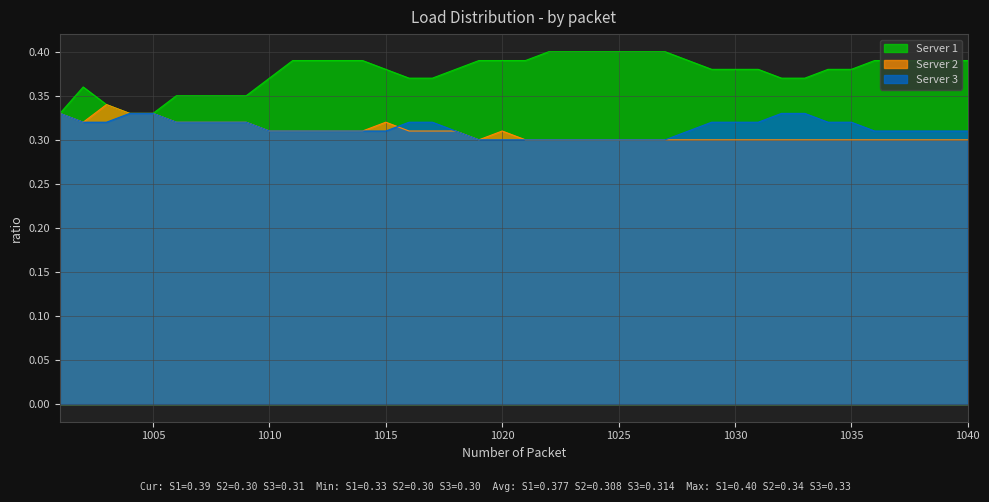

Rank the series at 1023 from highest to lowest value.

Server 1, Server 2, Server 3